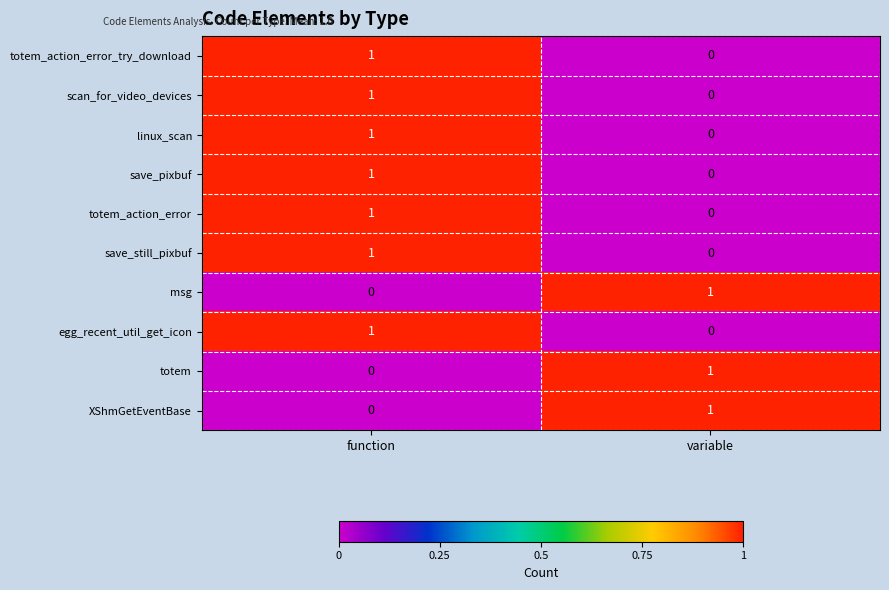

List the labels in order of linux_scan value, largest first.

function, variable